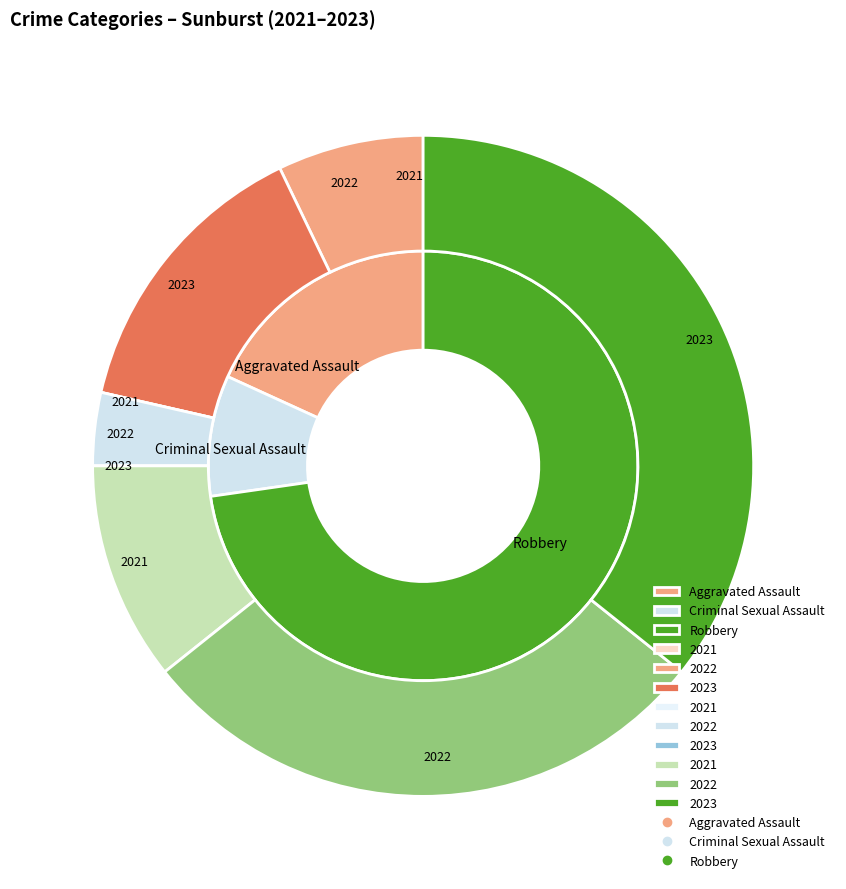

What is the majority slice?

Robbery